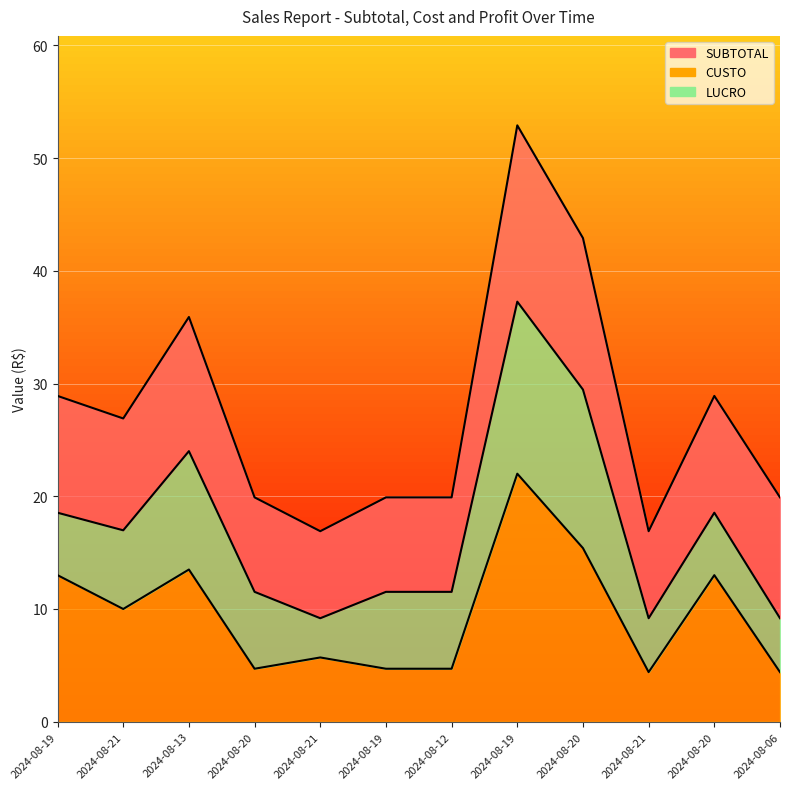

What is the difference between the maximum and minimum values in the CUSTO series?

17.6